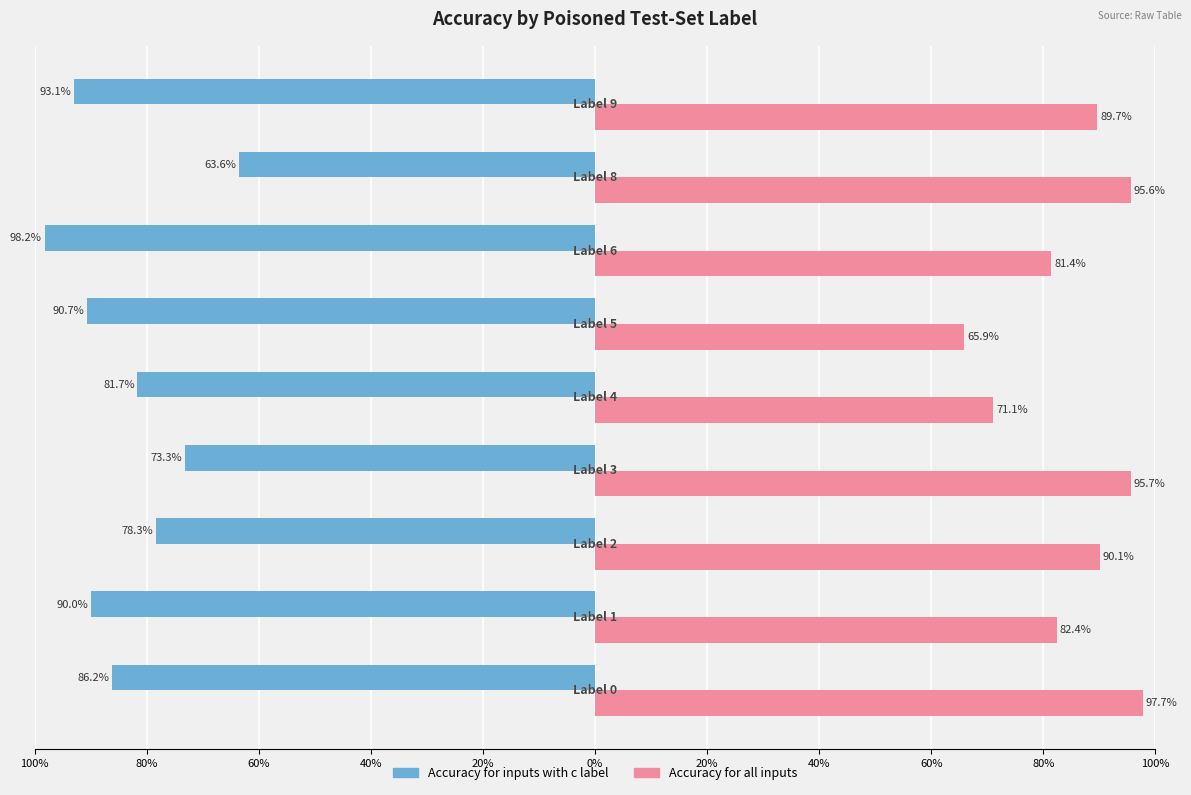

What are all the series names shown in the legend?

Accuracy for inputs with c label, Accuracy for all inputs